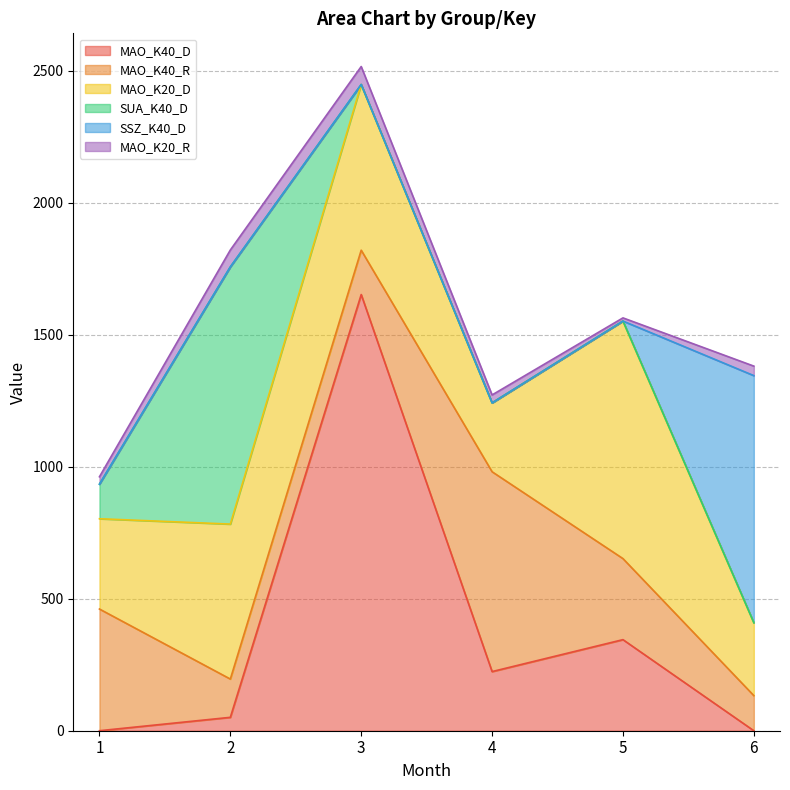

The value of MAO_K20_D at 6 is 276.2. True or false?

True